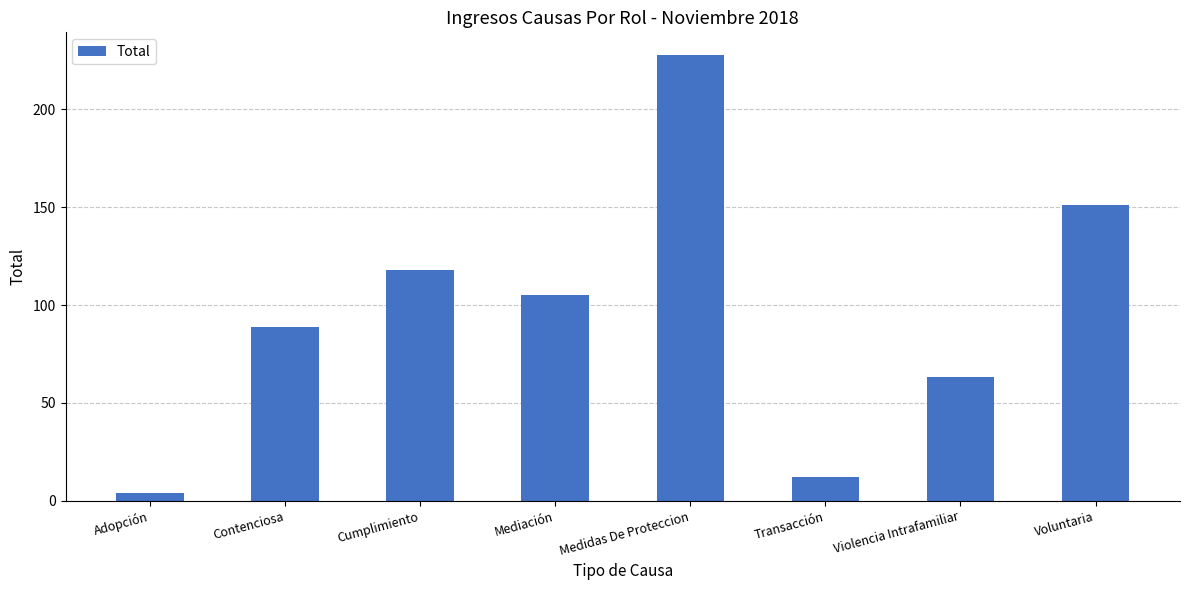

Rank the categories by value from highest to lowest.

Medidas De Proteccion, Voluntaria, Cumplimiento, Mediación, Contenciosa, Violencia Intrafamiliar, Transacción, Adopción